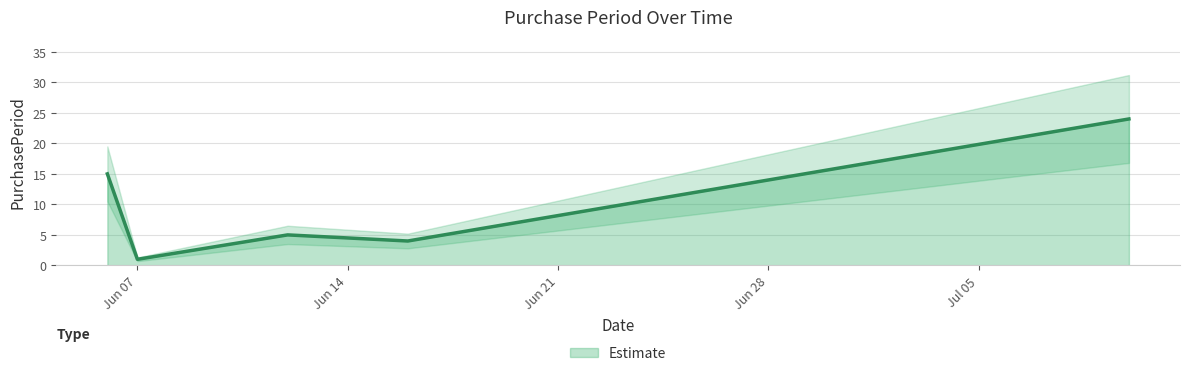

List the labels in order of value, largest first.

2017-07-10, 2017-06-06, 2017-06-12, 2017-06-16, 2017-06-07